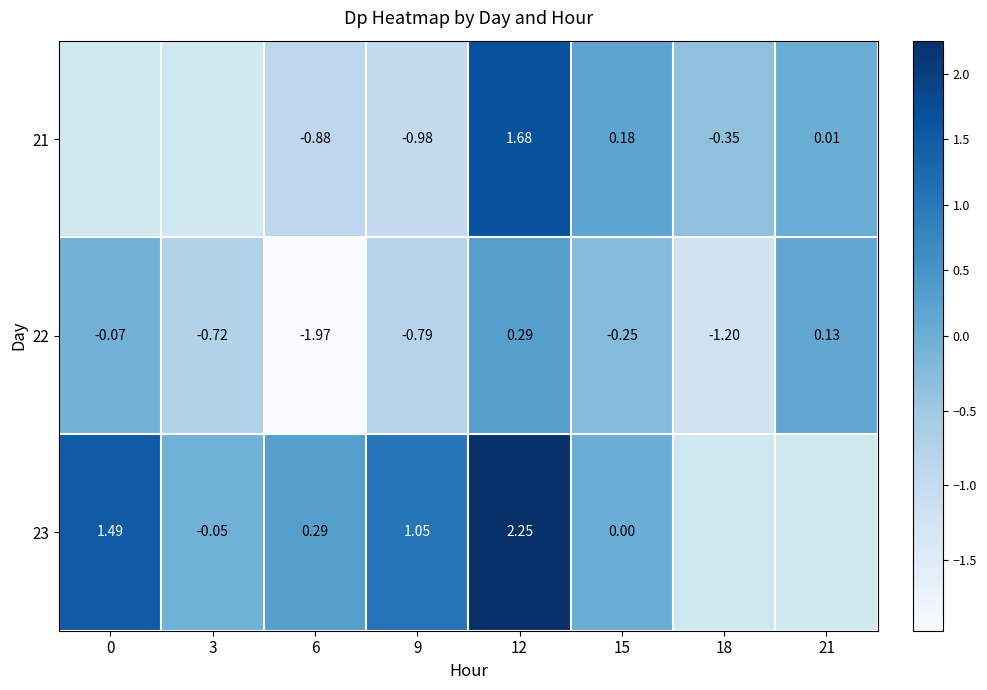

Is the value of 22 at 12 greater than the value of 23 at 9?

No